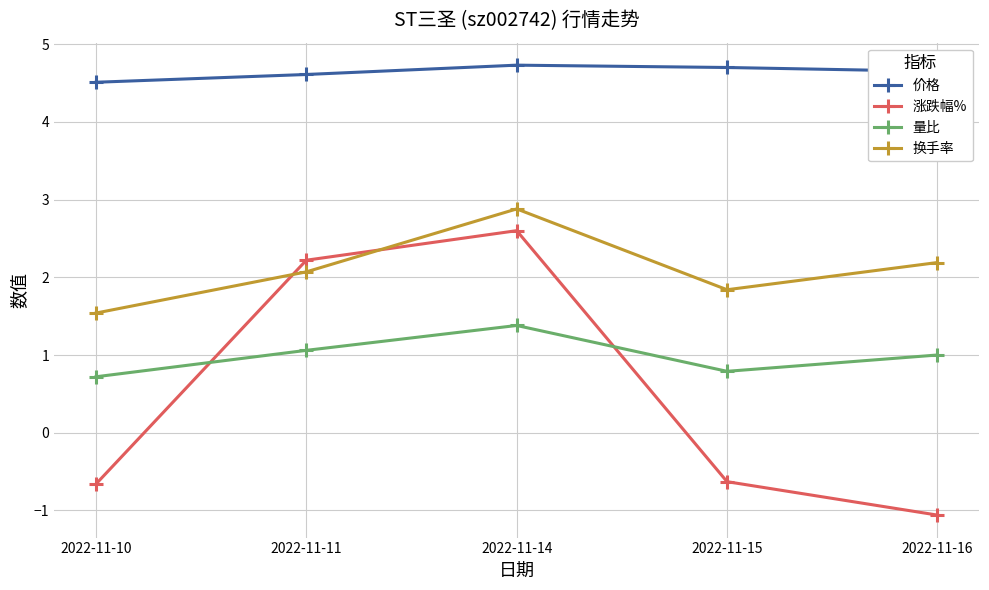

What is the approximate value of 换手率 at 2022-11-11?

2.1